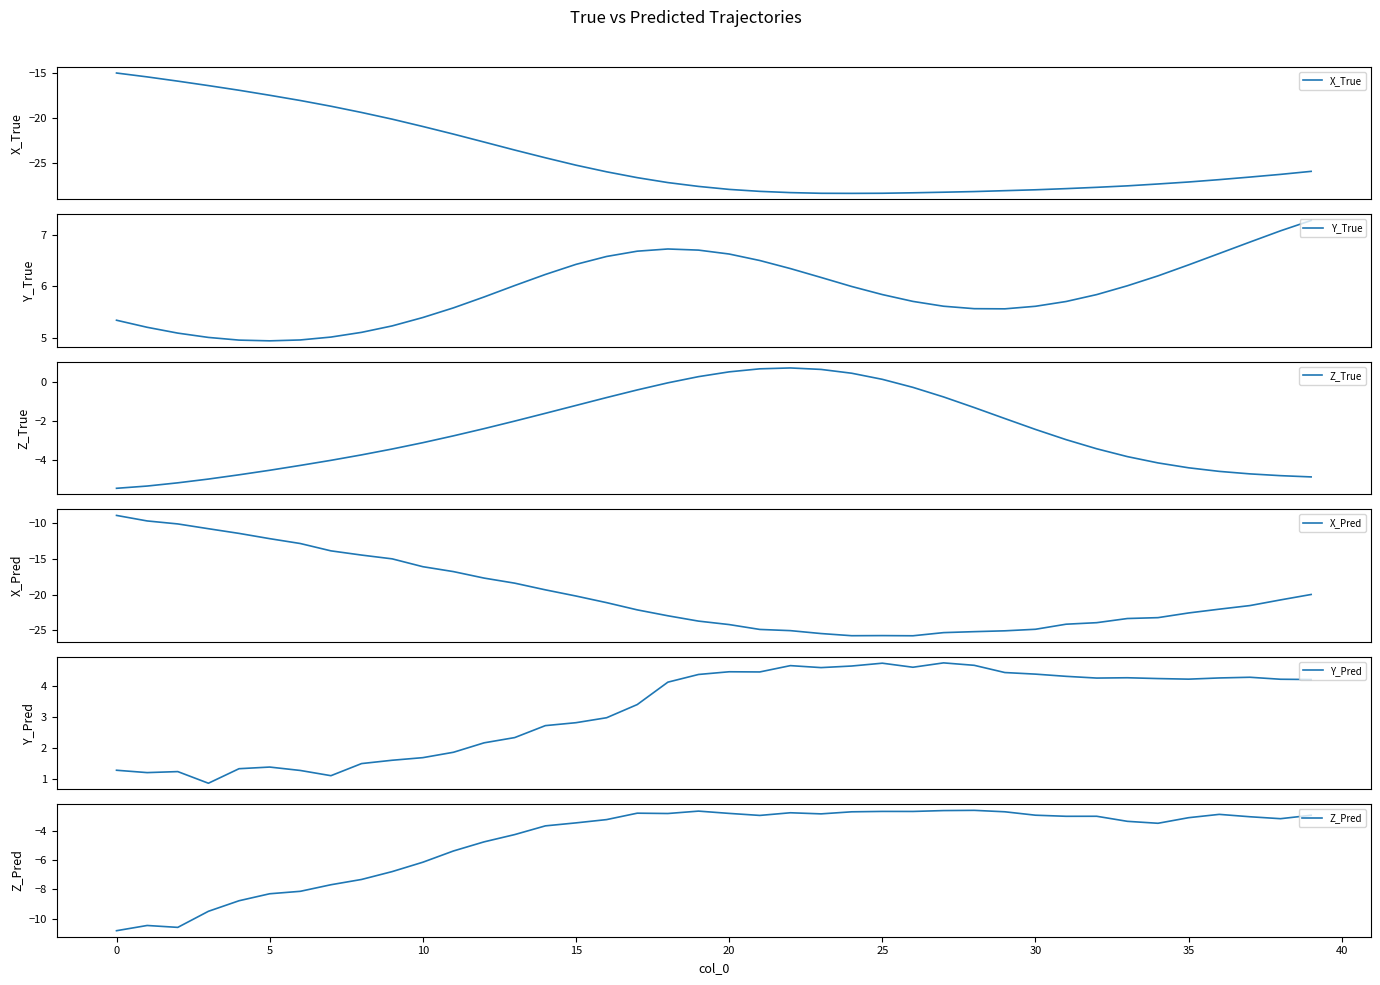

What is the minimum value for X_True?

-28.4